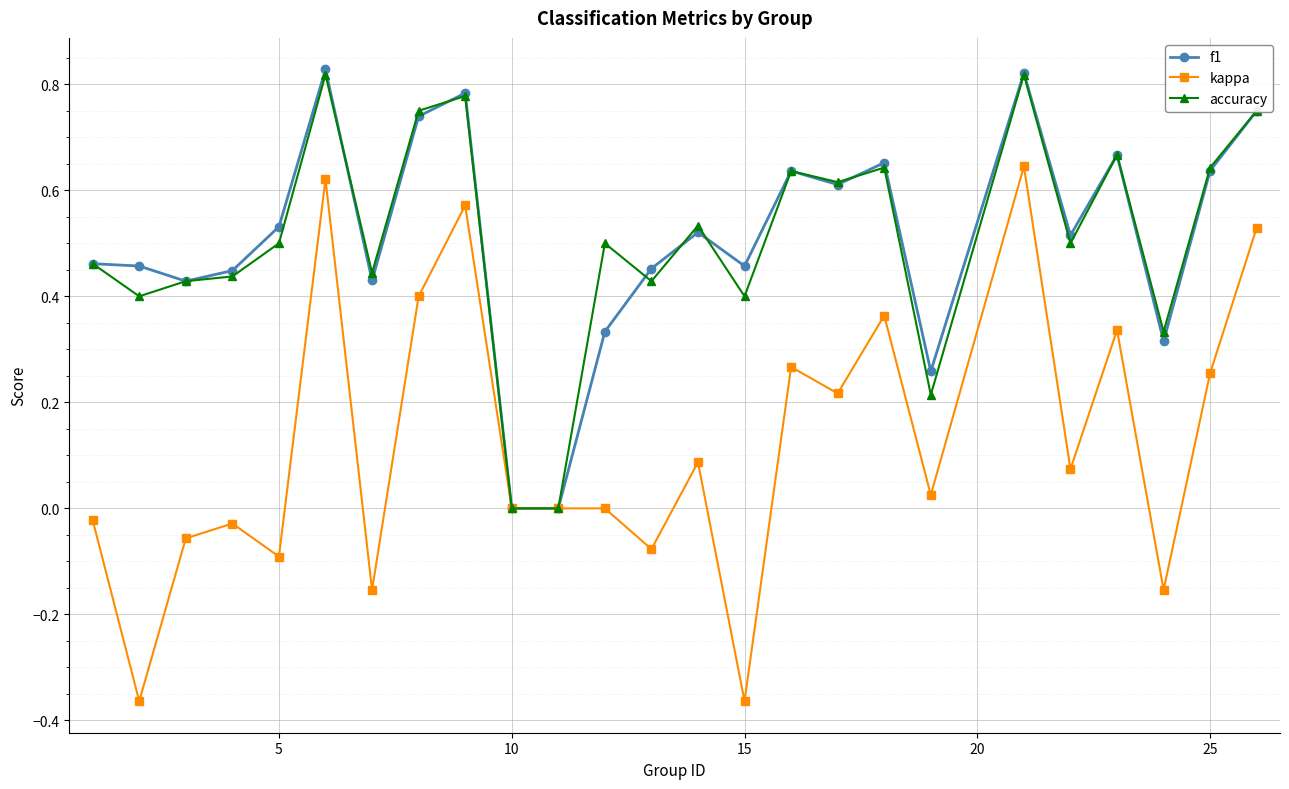

Which series has the largest range (max minus min)?

kappa